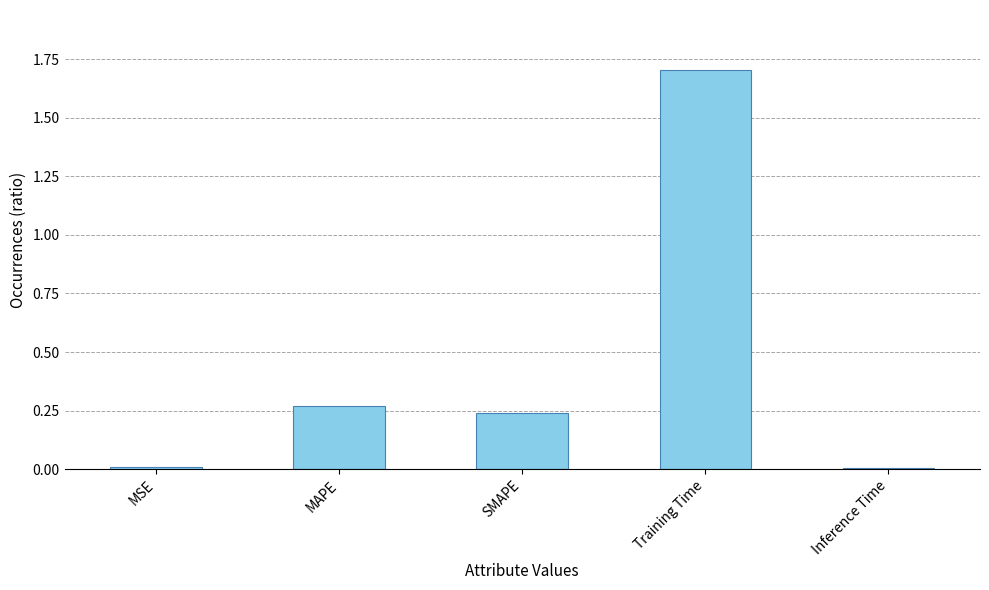

What position from the left is Training Time?

4